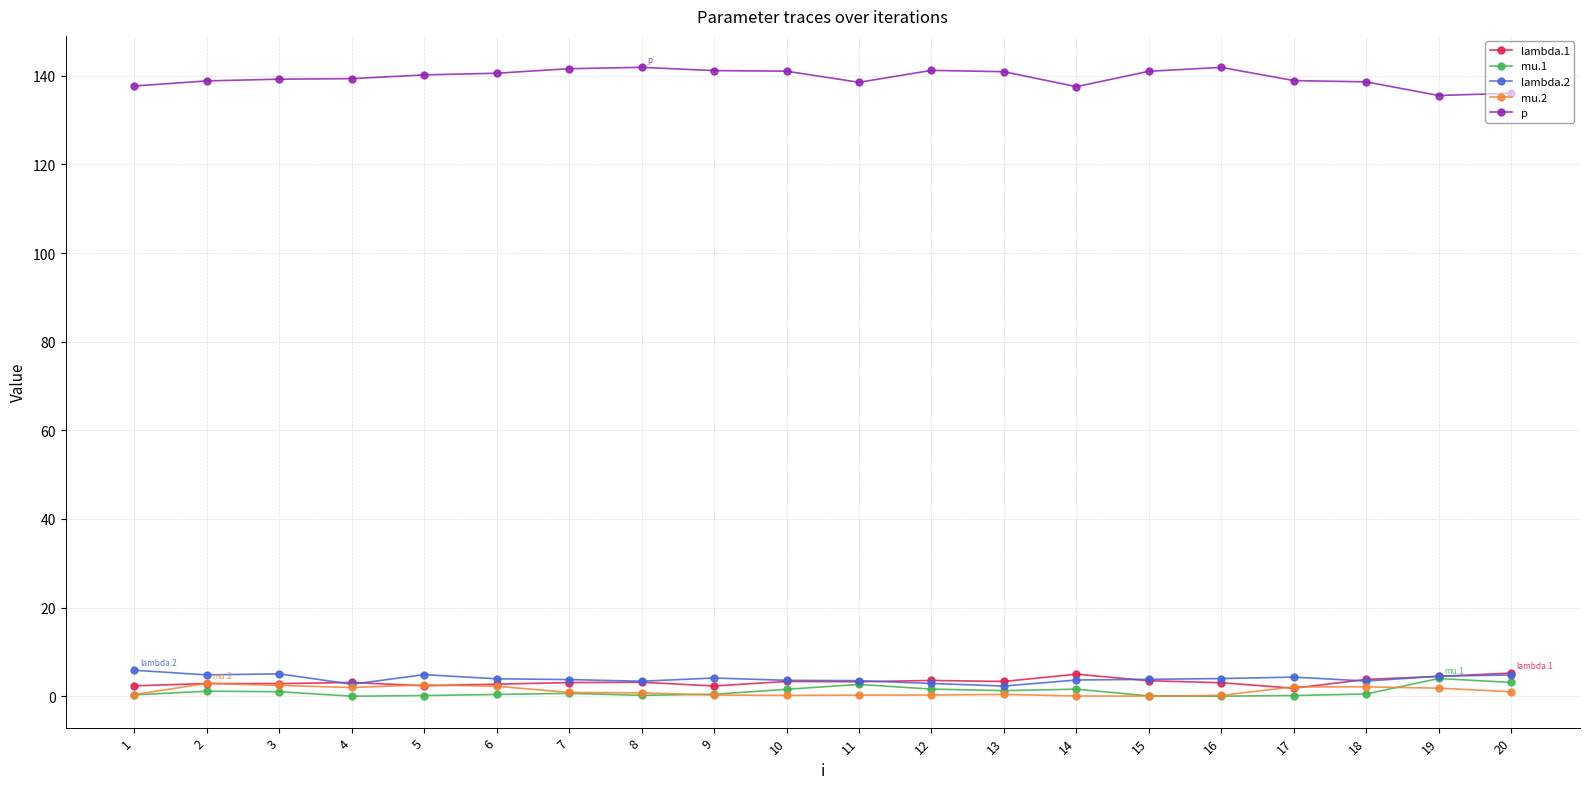

True or false: lambda.1 and p intersect in this chart.

False